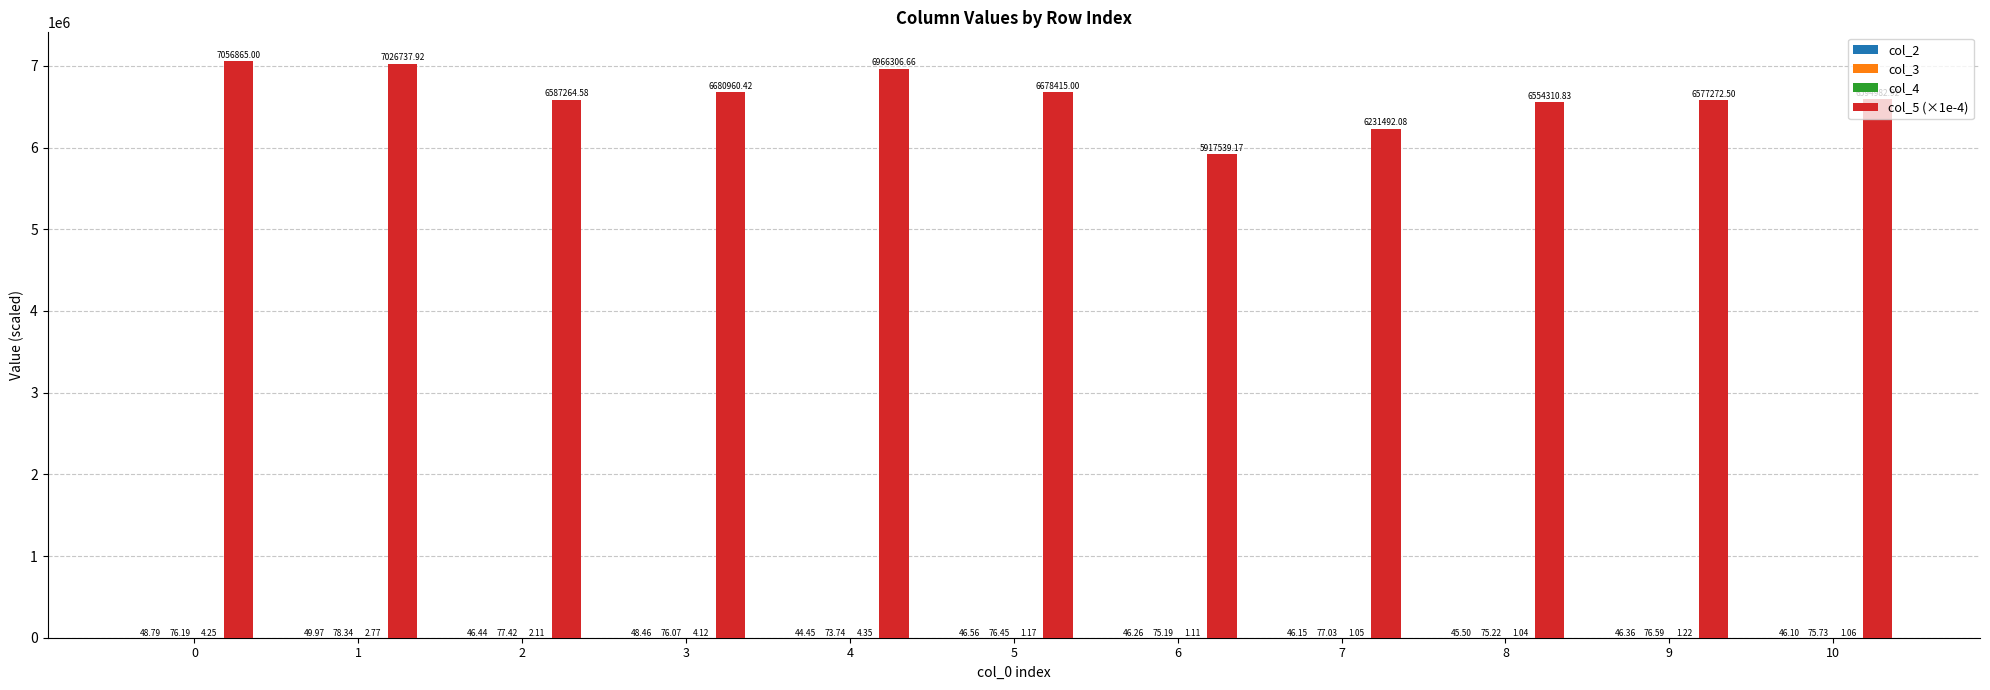

Are the bars horizontal?

No